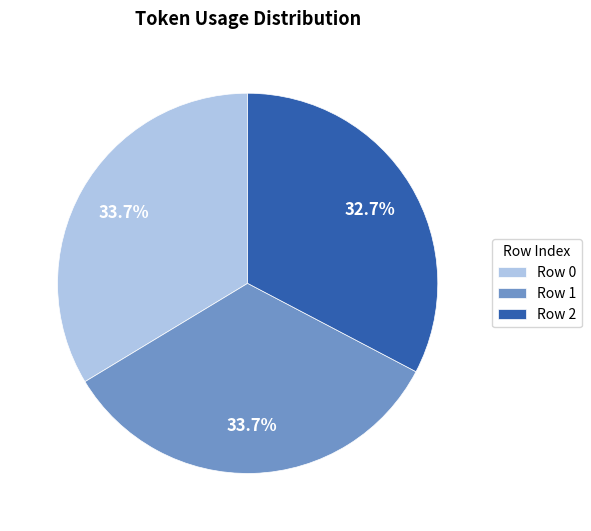

Is Row 0 the majority of the pie?

No